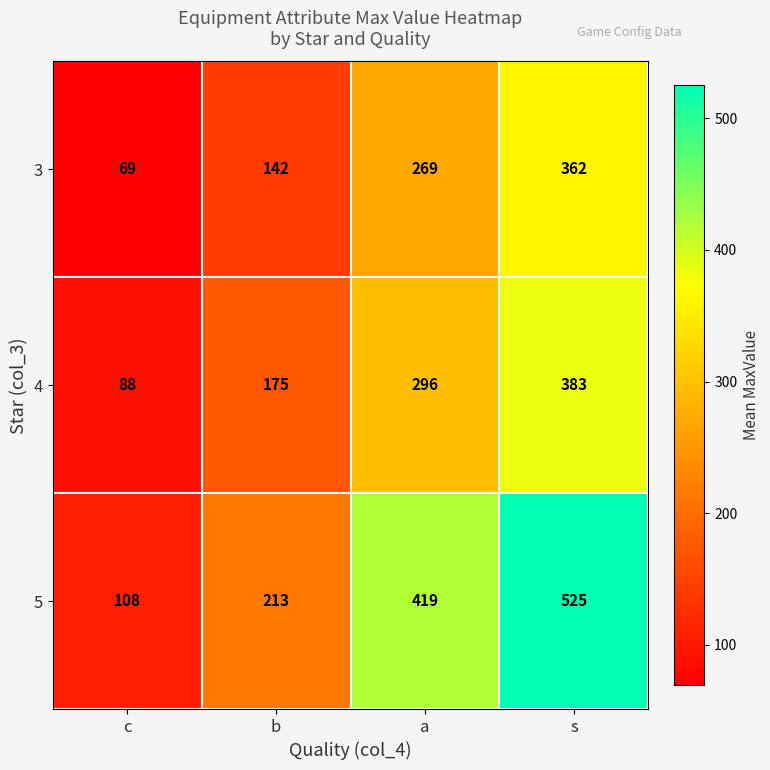

True or false: 4 has a value of 121 at b.

False